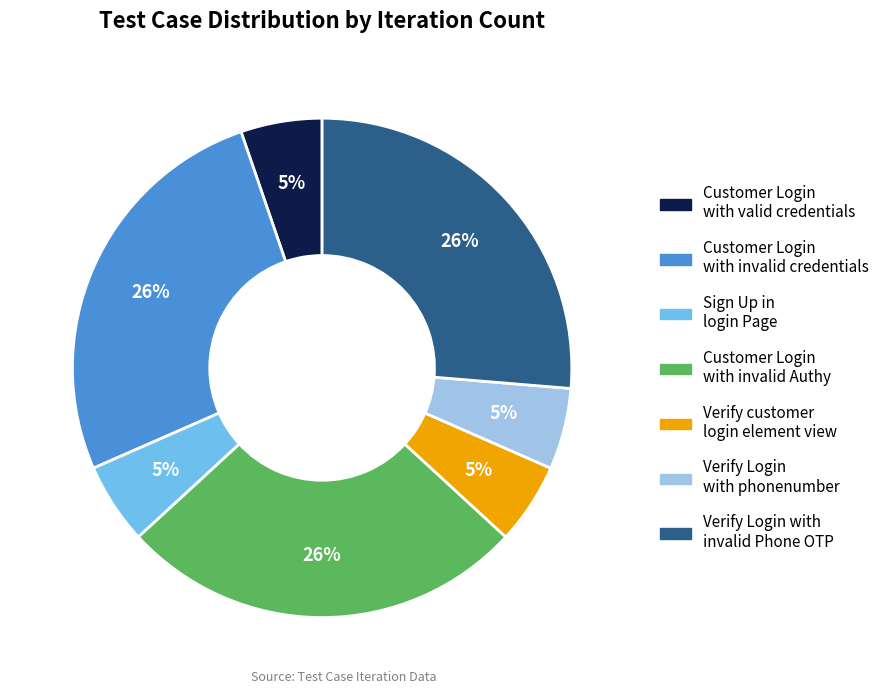

Approximately how many times larger is the value at Verify Login with phonenumber compared to Customer Login with valid credentials?

1.0